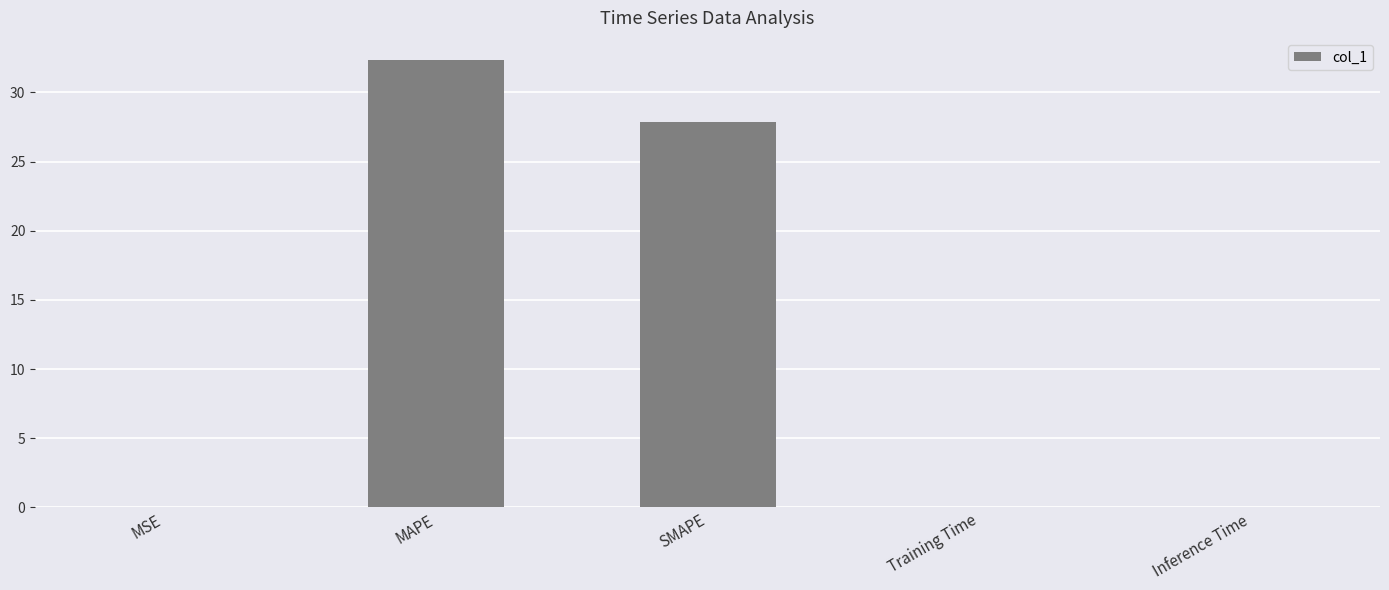

What is the change in value from SMAPE to Training Time?

-27.8